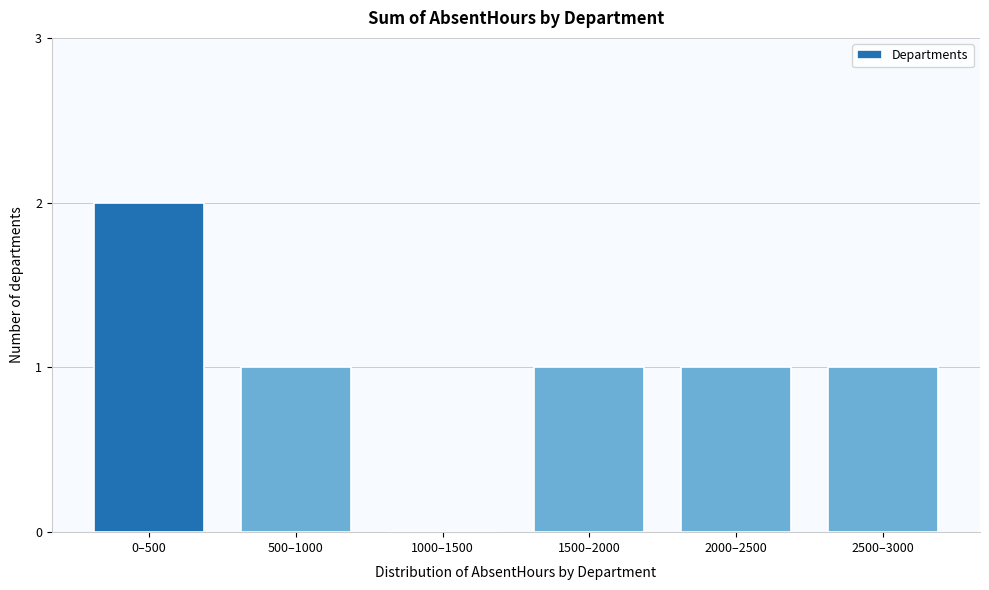

Reading left to right, transcribe all the data shown in this chart.

0–500=2	500–1000=1	1000–1500=0	1500–2000=1	2000–2500=1	2500–3000=1